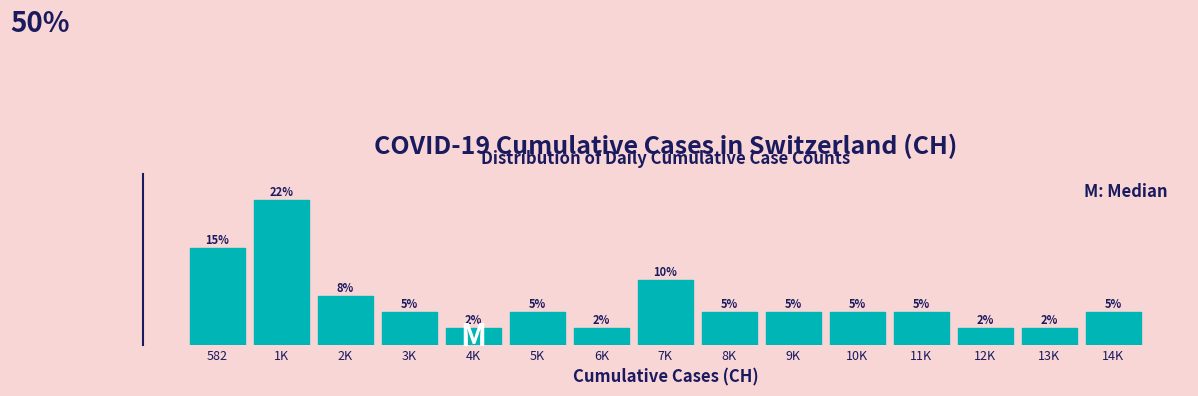

At which category does the chart reach its peak across all series?

1K